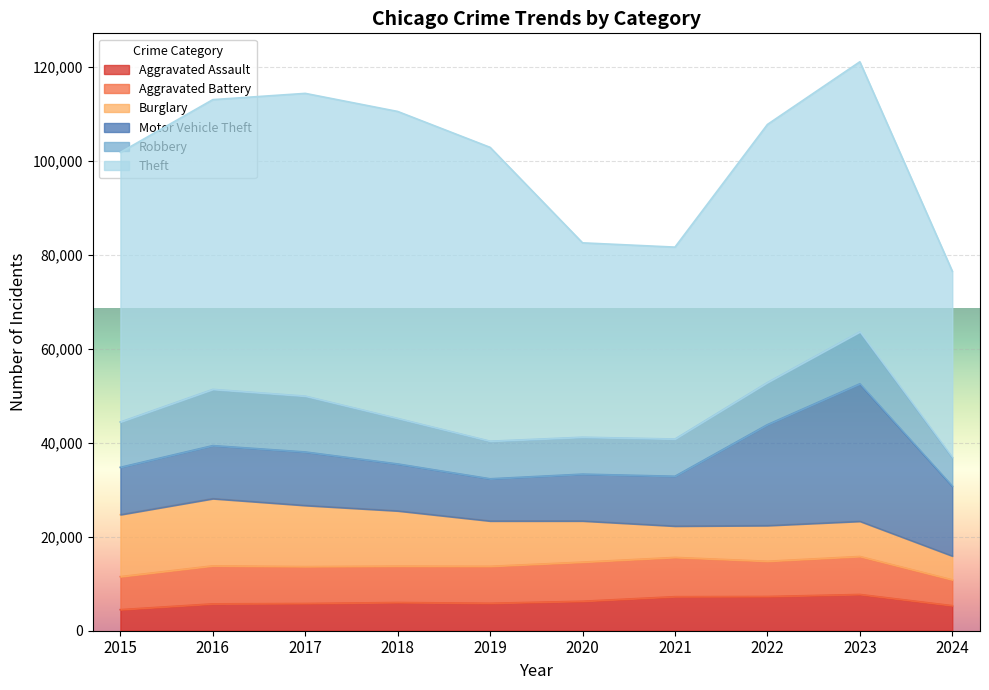

What is the average value of the Aggravated Battery series?

7627